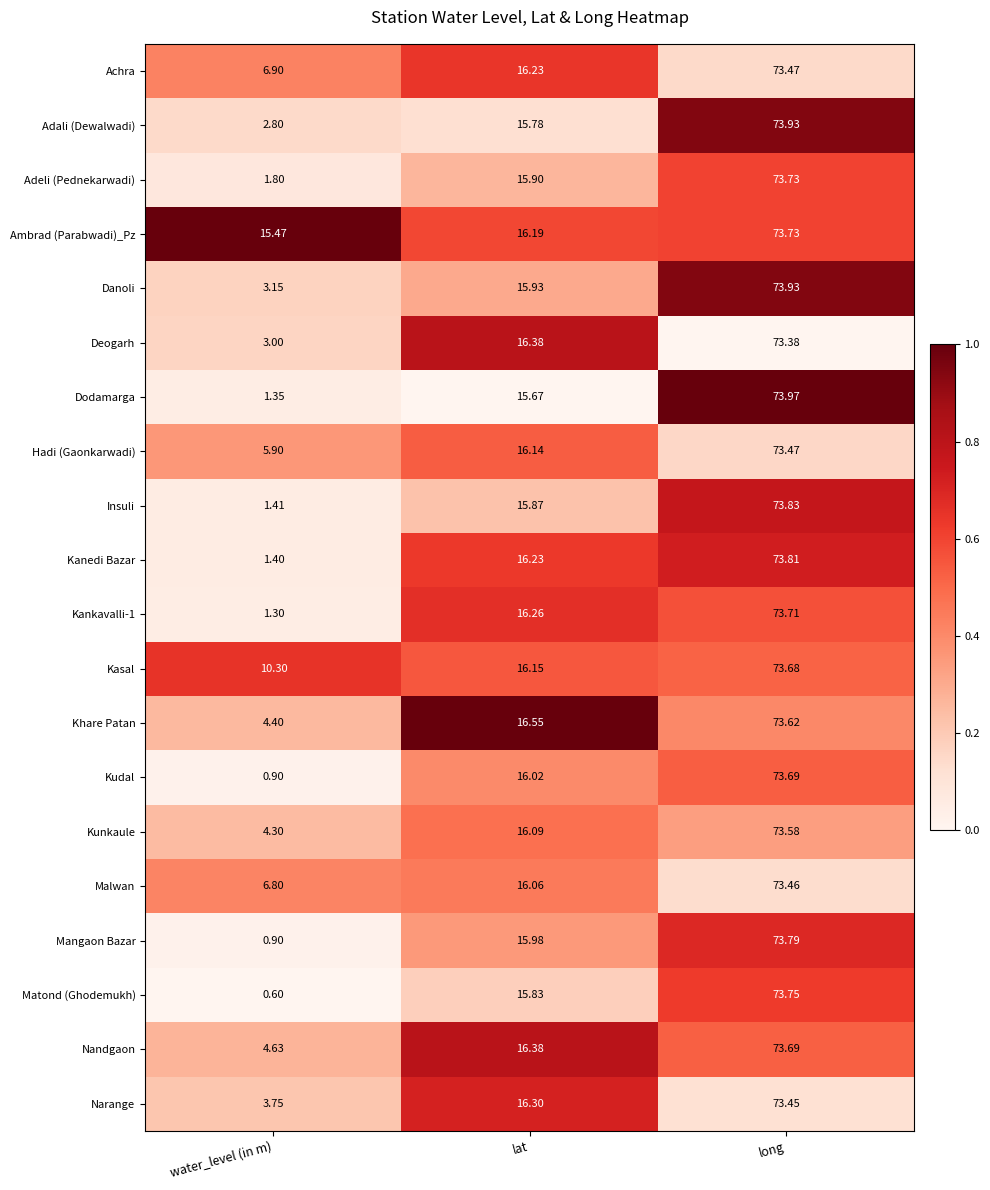

At which label does Nandgaon first exceed 16?

lat